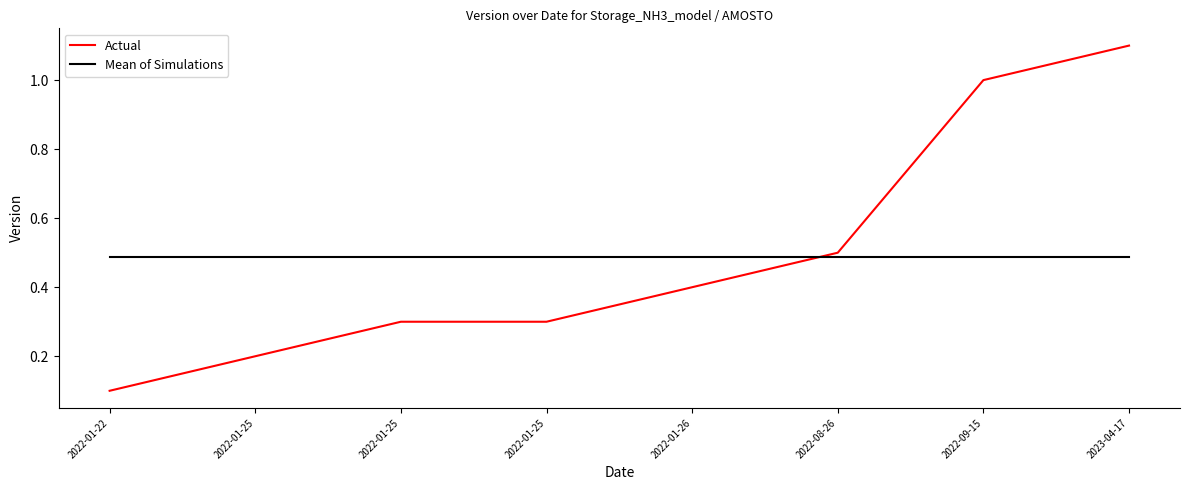

Which has a higher value, 2022-01-25 or 2022-01-25?

2022-01-25